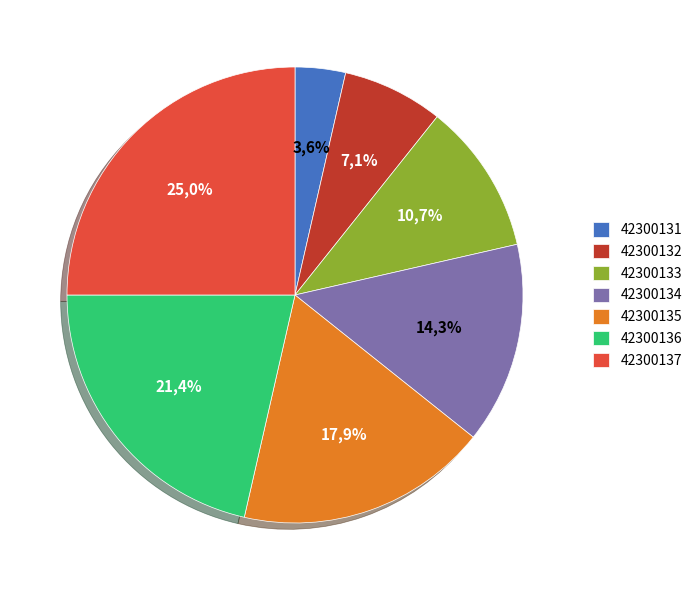

Is it true that 42300132 is 7% of the pie?

True